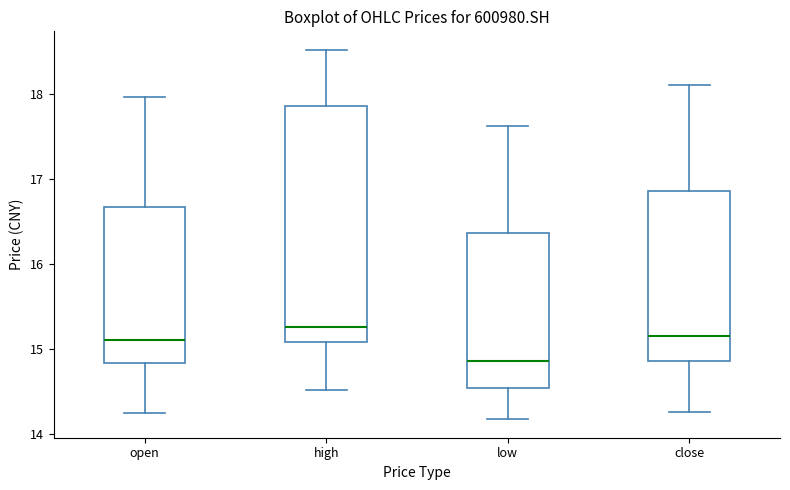

Reading left to right, read every box against the y-axis: the position of its median line, the range the box covers, and the ends of its whiskers. The values are not printed on the chart, so give them approximately, as read against the axis.

open: median 15.1, box 14.8 to 16.7, whiskers 14.2 to 18.0
high: median 15.3, box 15.1 to 17.9, whiskers 14.5 to 18.5
low: median 14.9, box 14.5 to 16.4, whiskers 14.2 to 17.6
close: median 15.2, box 14.9 to 16.9, whiskers 14.3 to 18.1